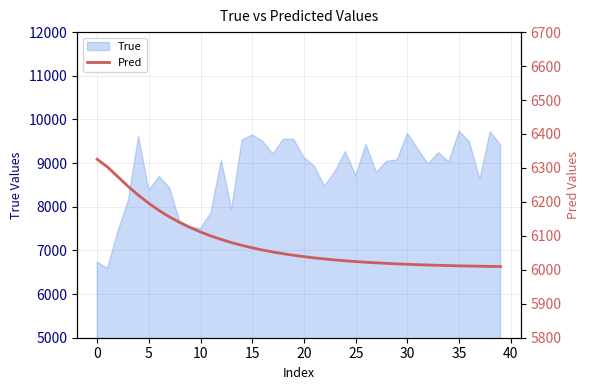

What is the difference between the maximum and minimum values?

316.0